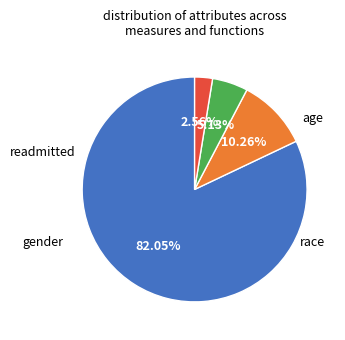

Does any single category account for the majority?

Yes